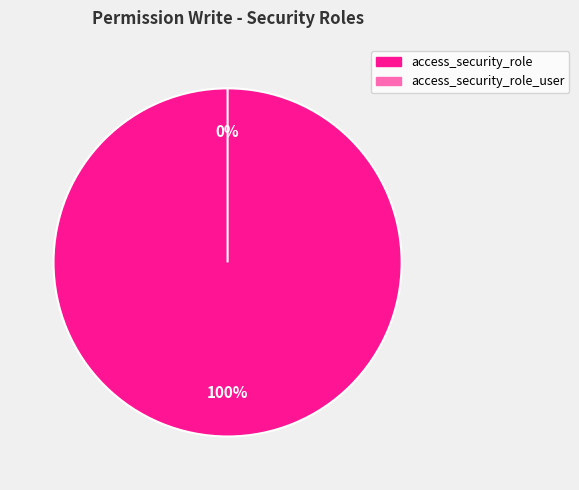

Rank the categories by value from highest to lowest.

access_security_role, access_security_role_user